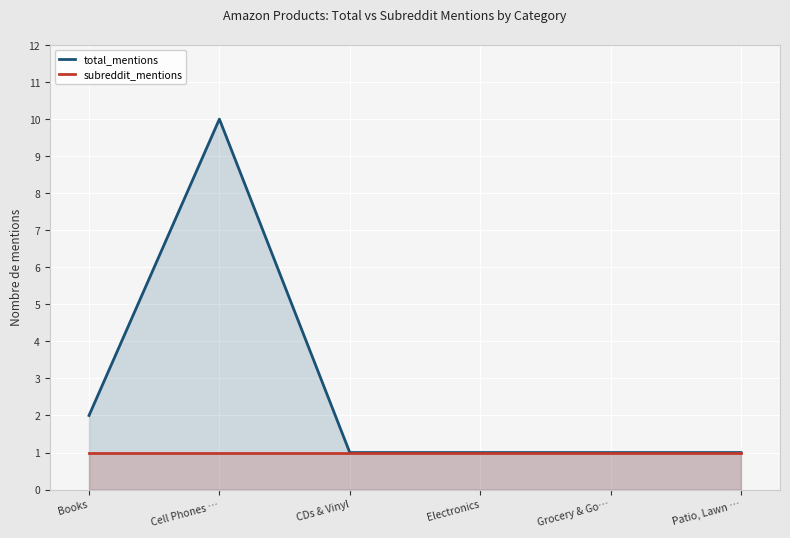

Reading left to right, extract all data points from this chart.

total_mentions: 2	10	1	1	1	1
subreddit_mentions: 1	1	1	1	1	1